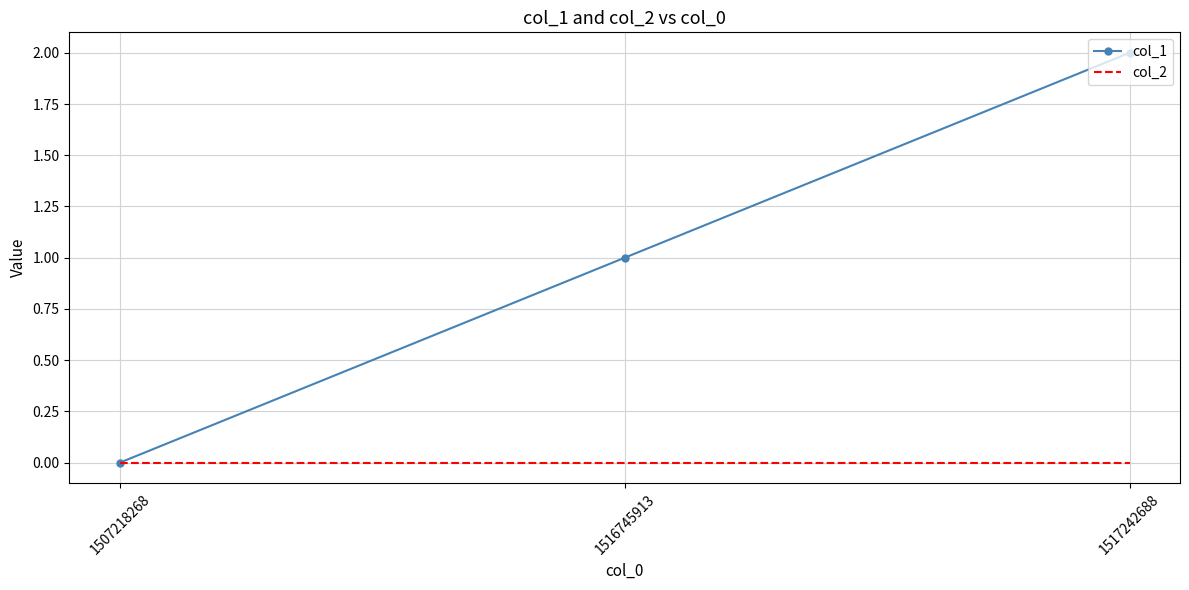

At 1516745913, list the series in order from largest to smallest.

col_1, col_2